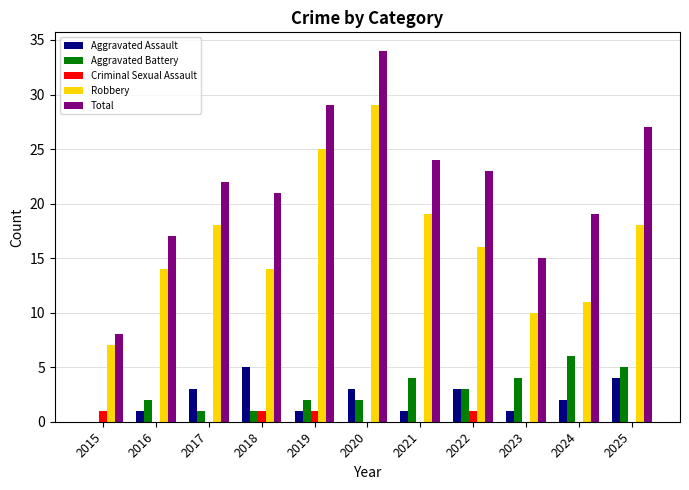

At which category is the sum across all series the highest?

2020